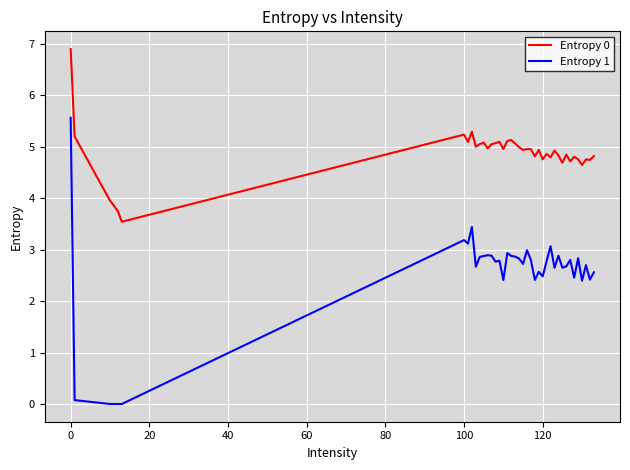

Which series has the largest range (max minus min)?

Entropy 1